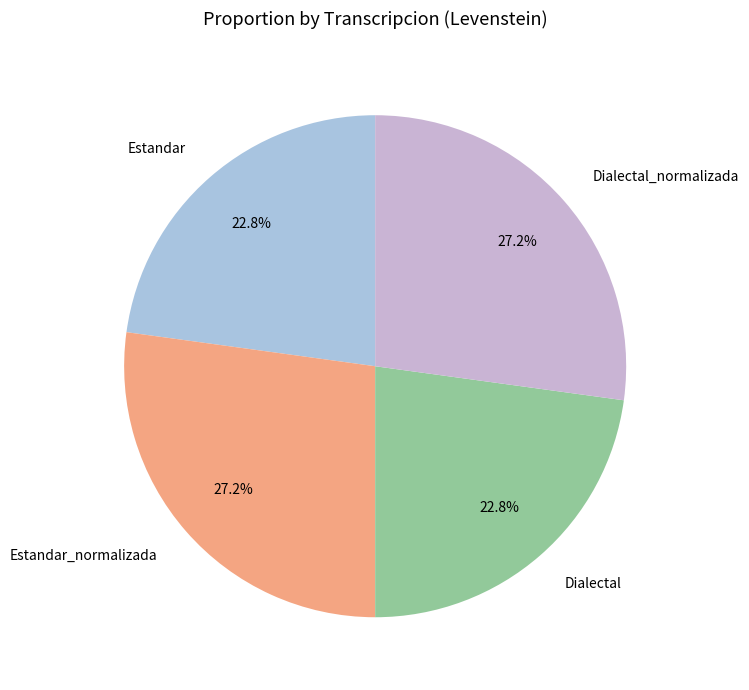

What portion of the pie excludes Dialectal?

77.2%